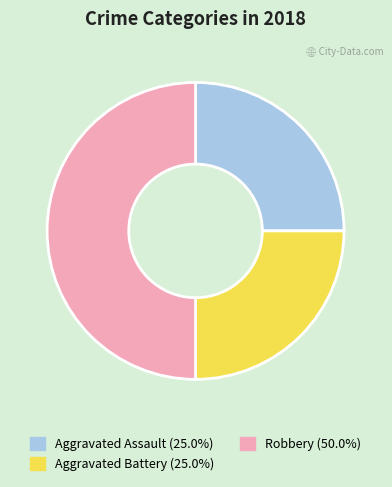

Does Aggravated Battery (25.0%) represent more than half of the total?

No